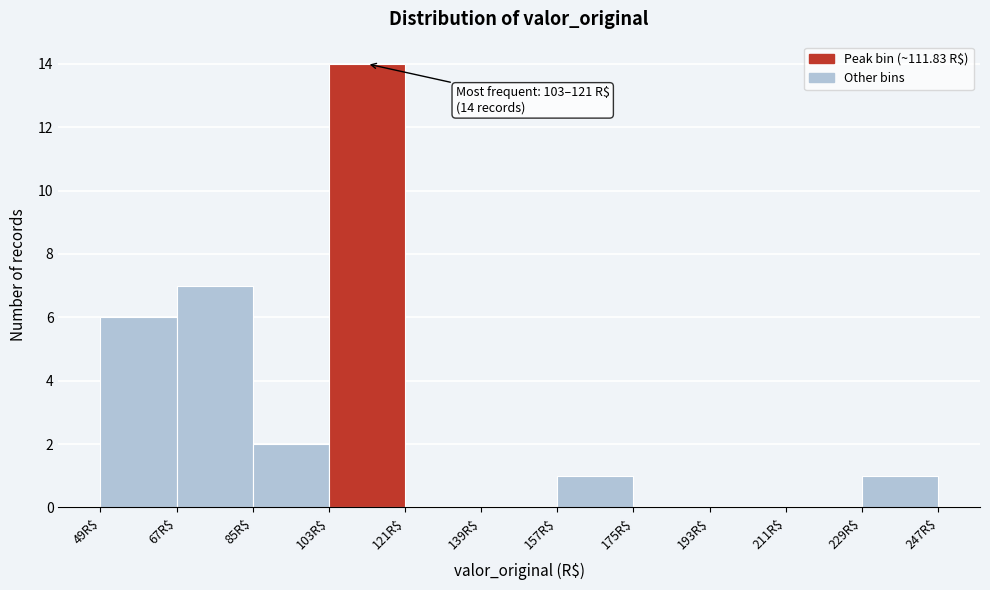

Which range on the x-axis has the tallest bar?

103 to 121